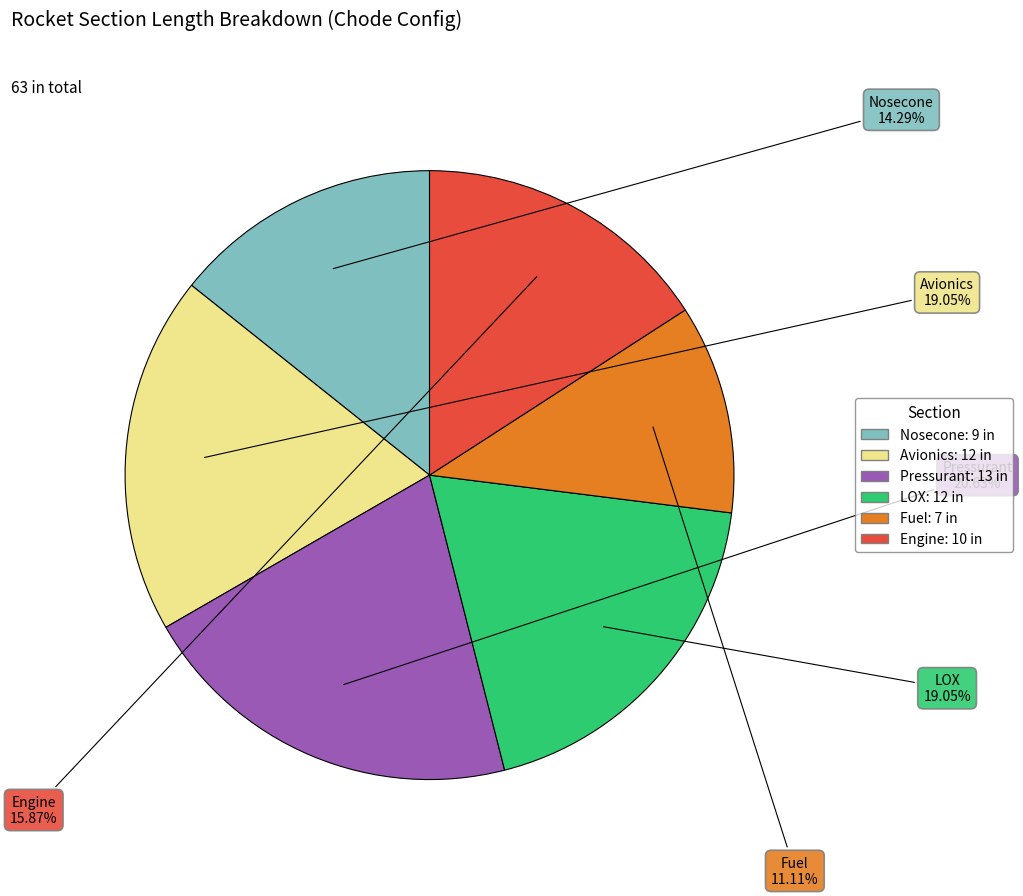

Does any single category account for the majority?

No